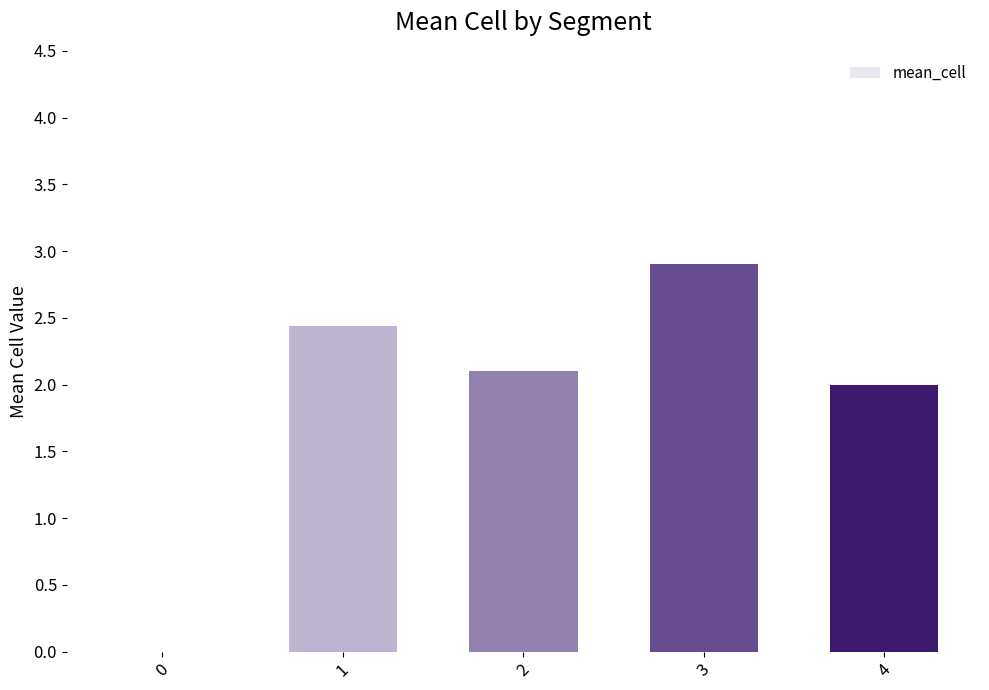

How many positive values are there?

4